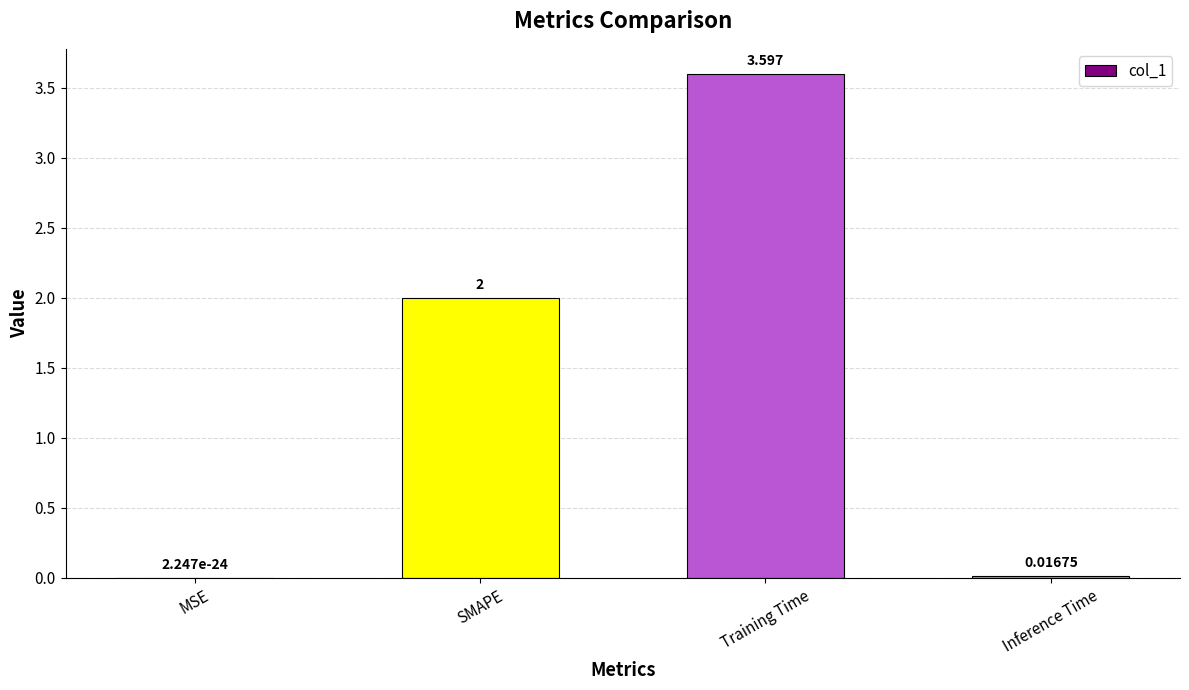

Between Training Time and Inference Time, which is larger?

Training Time